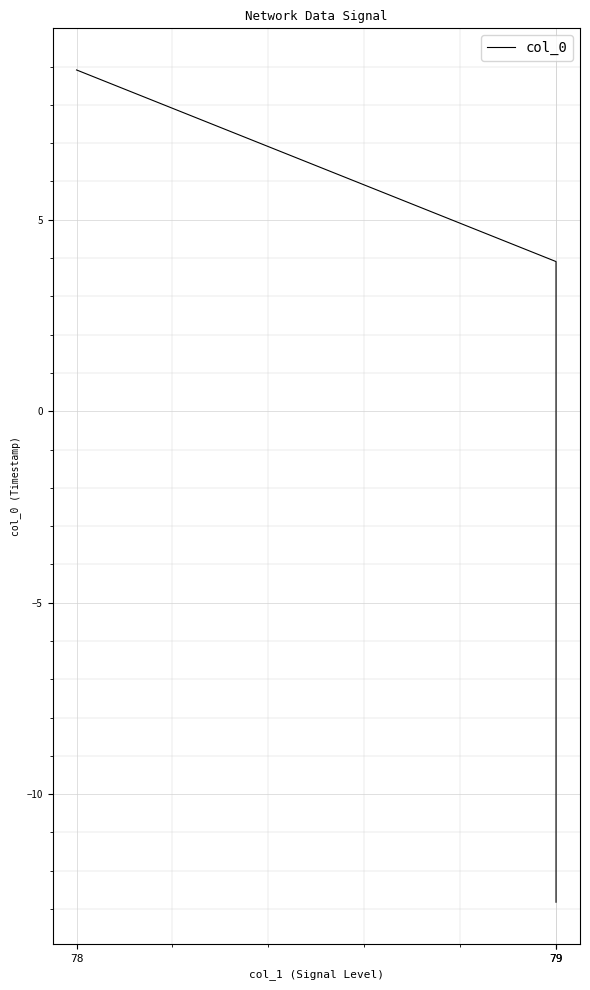

What is the smallest value displayed?

-12.8